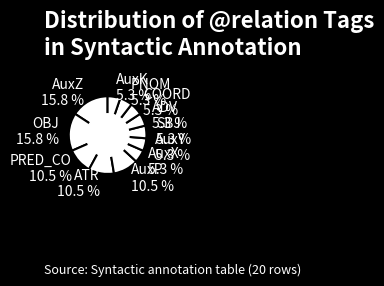

What percentage is NOT represented by PRED_CO?

89.5%